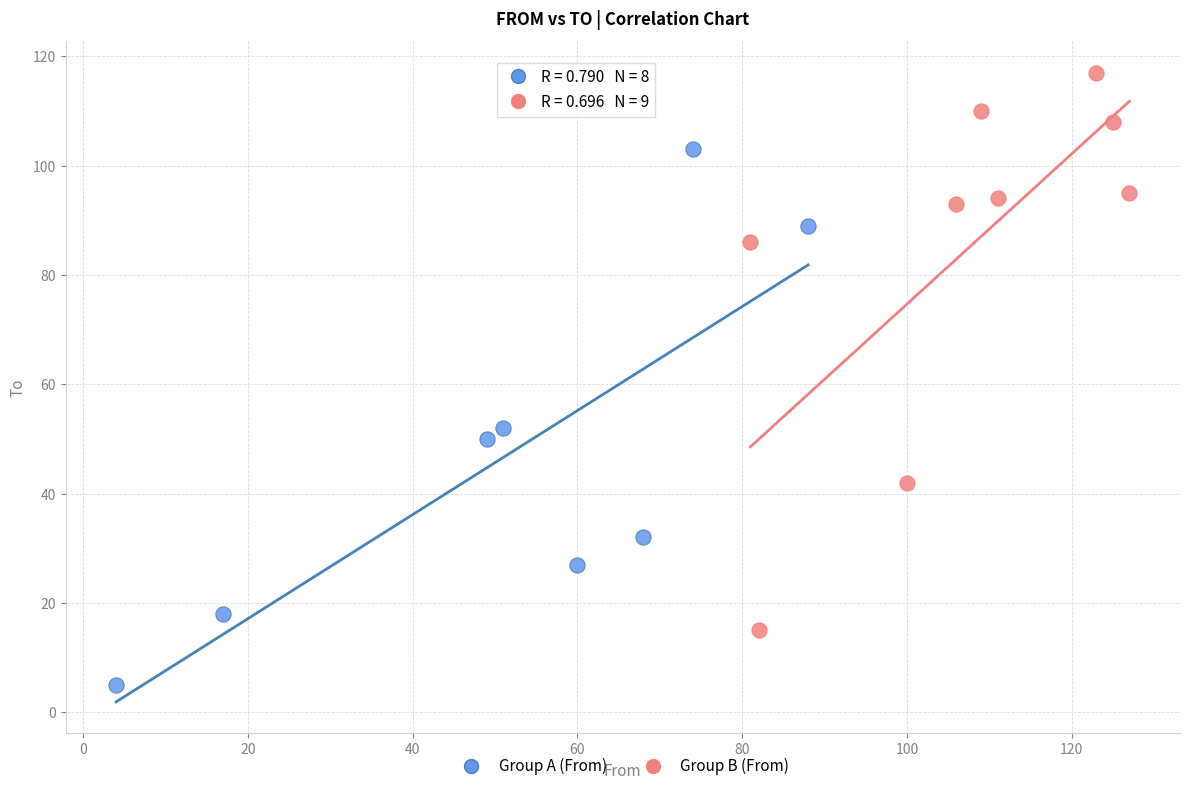

What are all the series names shown in the legend?

Group A (From), Group B (From)